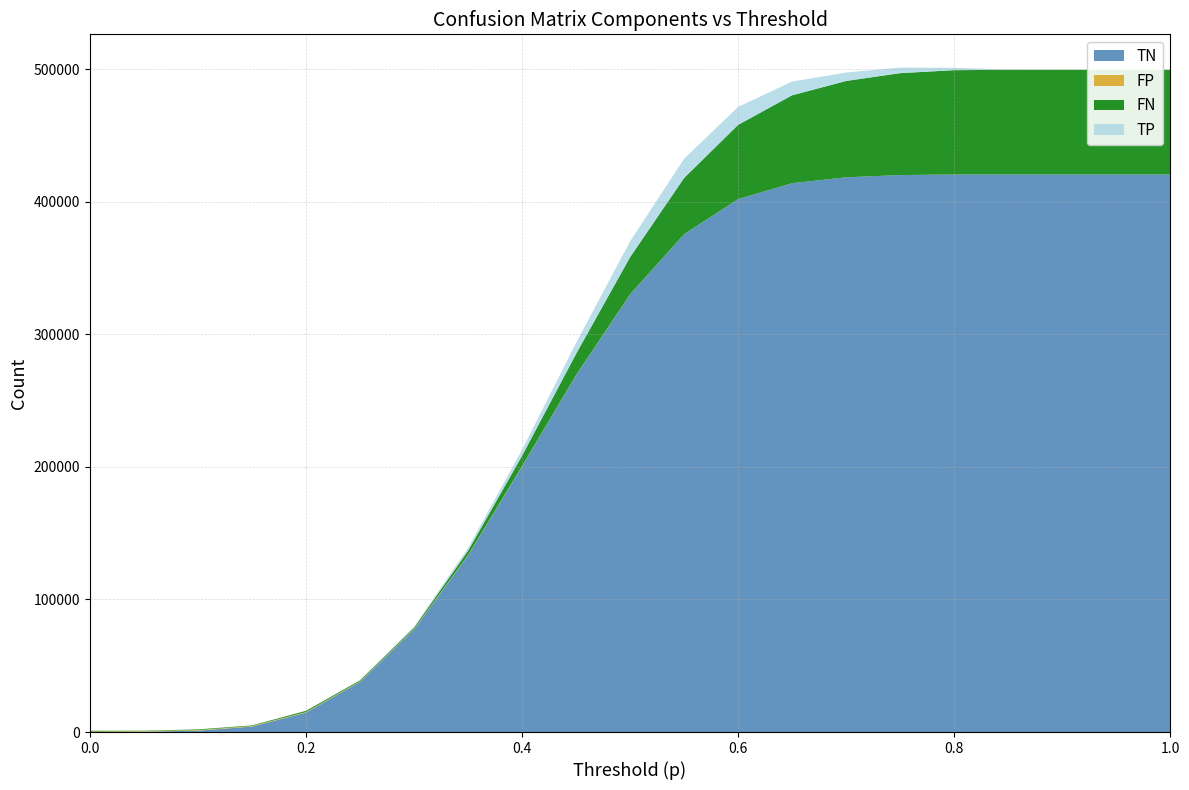

Reading left to right, transcribe all the data shown in this chart.

TN: 0.0=0	0.05=263	0.1=1050	0.15=4120	0.2=14630	0.25=37786	0.3=77215	0.35=133133	0.4=200286	0.45=269018	0.5=330077	0.55=375413	0.6=401958	0.65=413938	0.7=418404	0.75=420087	0.8=420534	0.85=420570	0.9=420570	0.95=420570	1.0=420570
FP: 0.0=420	0.05=420	0.1=419	0.15=416	0.2=405	0.25=382	0.3=343	0.35=287	0.4=220	0.45=151	0.5=90	0.55=45	0.6=18	0.65=6	0.7=2	0.75=0	0.8=0	0.85=0	0.9=0	0.95=0	1.0=0
FN: 0.0=570	0.05=307	0.1=520	0.15=450	0.2=940	0.25=784	0.3=1030	0.35=3165	0.4=7737	0.45=15979	0.5=27944	0.55=42422	0.6=55968	0.65=66323	0.7=72659	0.75=76873	0.8=78675	0.85=78918	0.9=78926	0.95=78926	1.0=78926
TP: 0.0=0	0.05=0	0.1=0	0.15=3	0.2=44	0.25=199	0.3=784	0.35=2135	0.4=4572	0.45=8242	0.5=11965	0.55=14478	0.6=13546	0.65=10355	0.7=6336	0.75=4214	0.8=1802	0.85=243	0.9=8	0.95=0	1.0=0